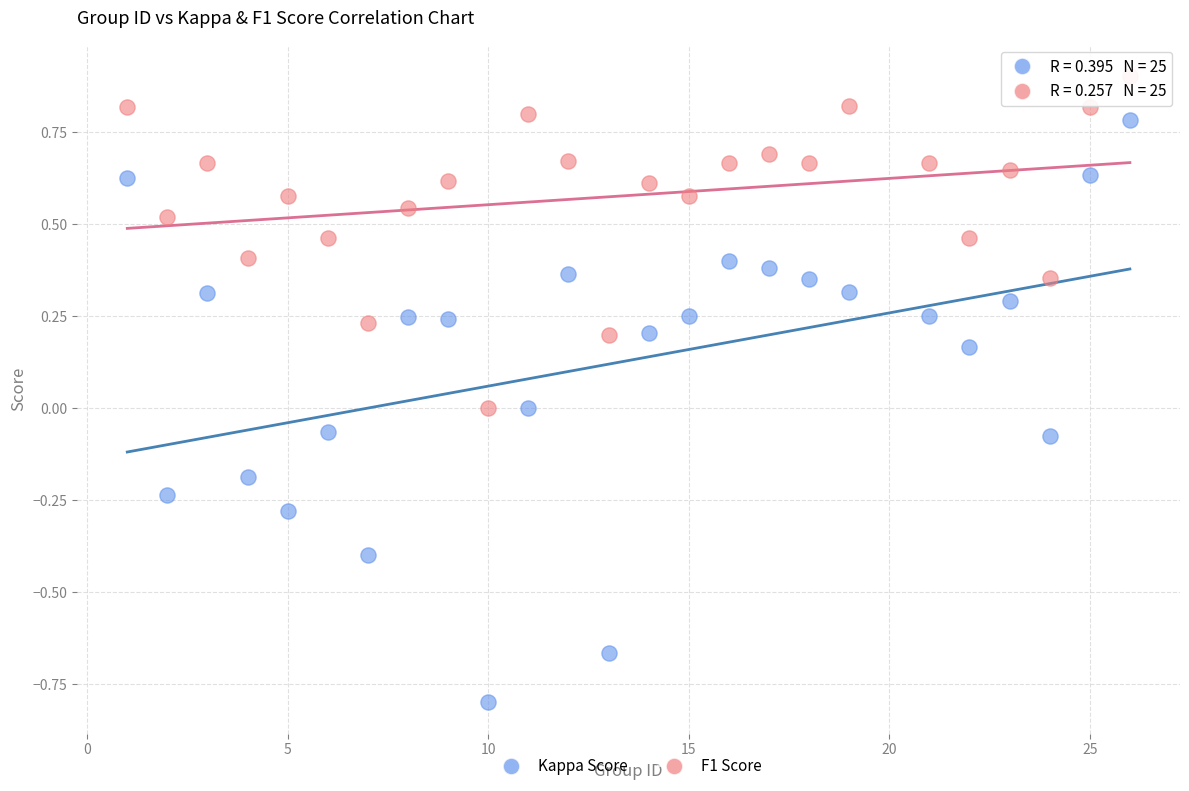

Which series has the widest spread of Y values?

Kappa Score